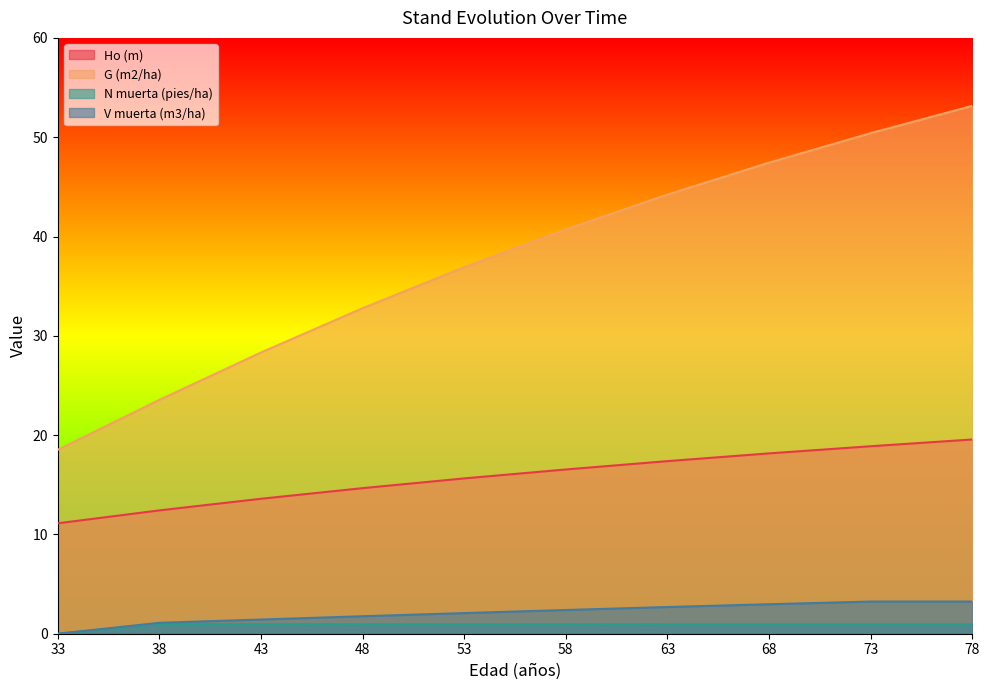

Reading left to right, list all the values displayed in this chart.

Ho (m): 33=11.1	38=12.4	43=13.6	48=14.7	53=15.6	58=16.5	63=17.4	68=18.2	73=18.9	78=19.6
G (m2/ha): 33=18.5	38=23.6	43=28.3	48=32.8	53=36.9	58=40.7	63=44.2	68=47.4	73=50.4	78=53.2
N muerta (pies/ha): 33=0.0	38=1.0	43=1.0	48=1.0	53=1.0	58=1.0	63=0.9	68=0.9	73=0.9	78=0.9
V muerta (m3/ha): 33=0.0	38=1.1	43=1.4	48=1.8	53=2.1	58=2.4	63=2.7	68=3.0	73=3.2	78=3.2